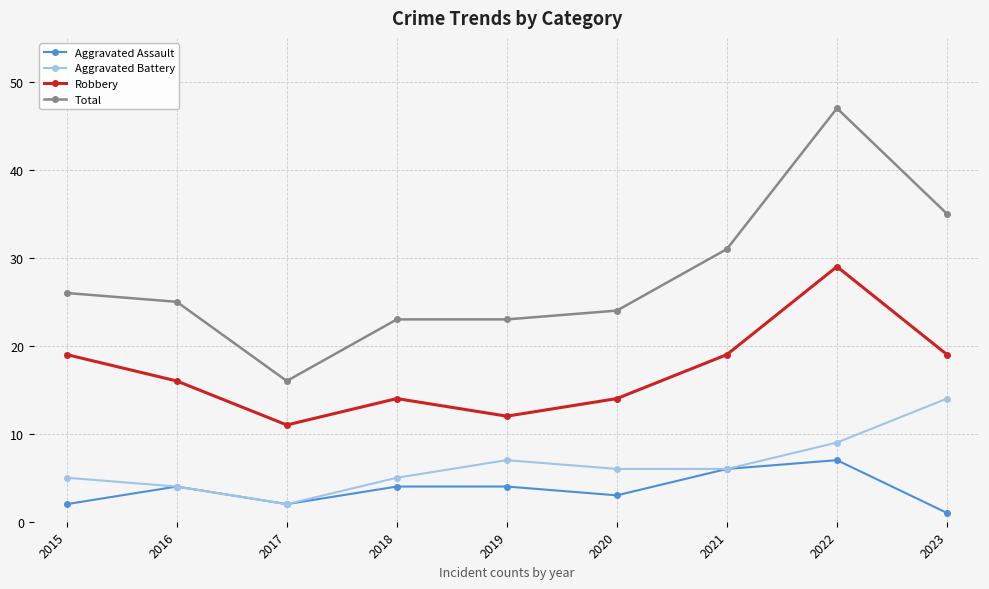

True or false: Aggravated Battery and Total cross at least once.

False